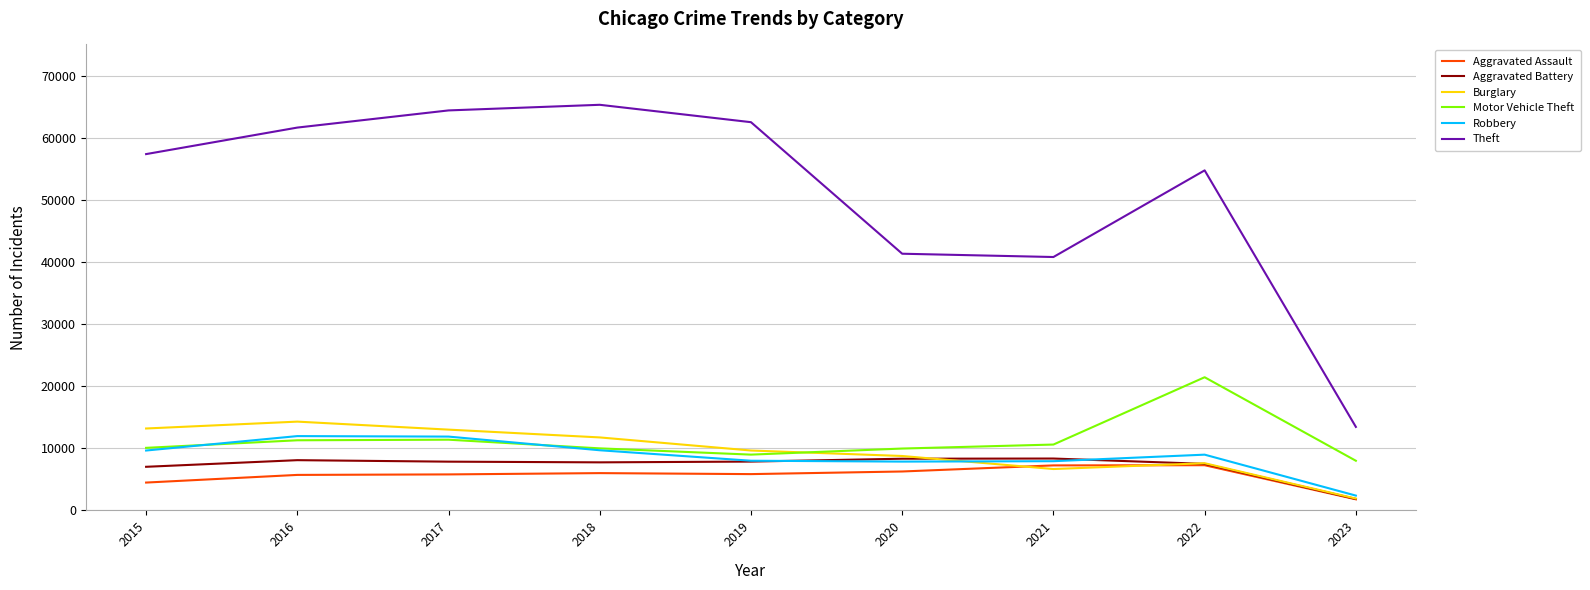

Is it true that Robbery equals 13226 at 2020?

False